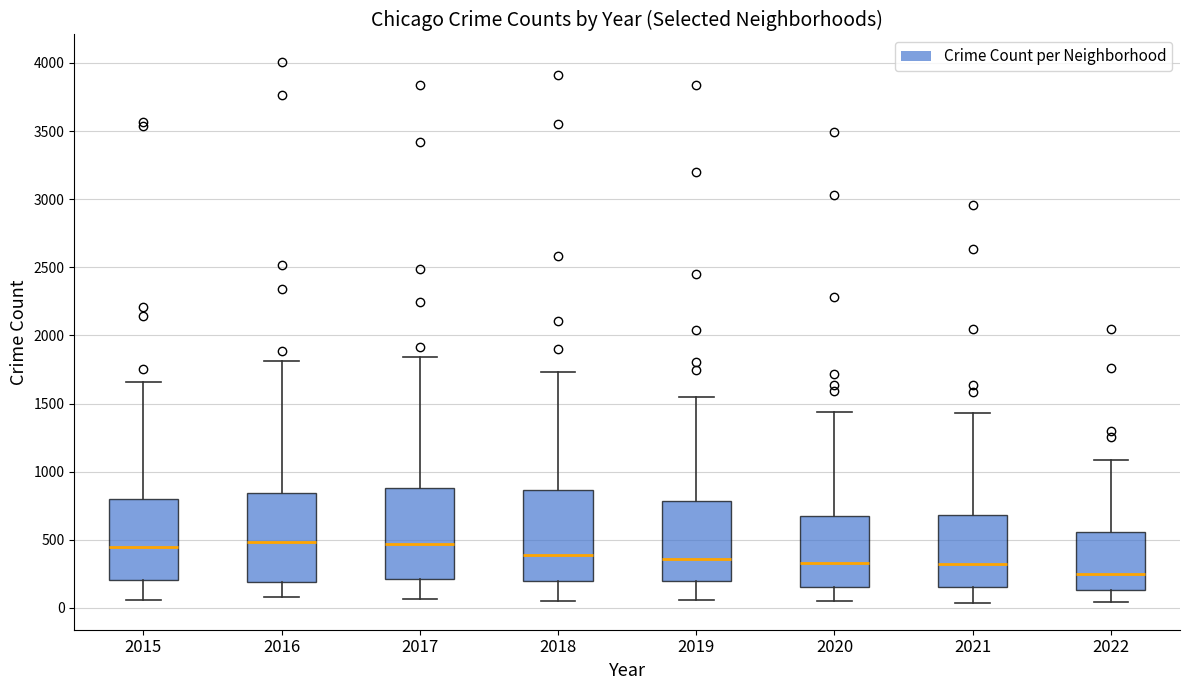

Which box has the lowest median line?

2022